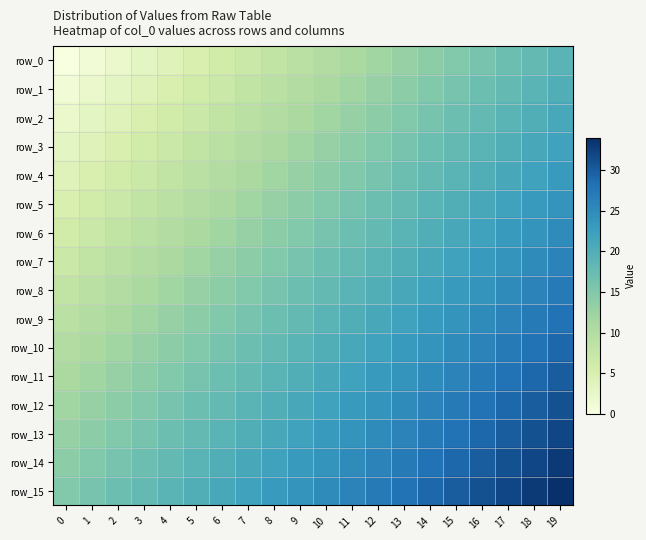

How many values in the row_9 series exceed 19?

9